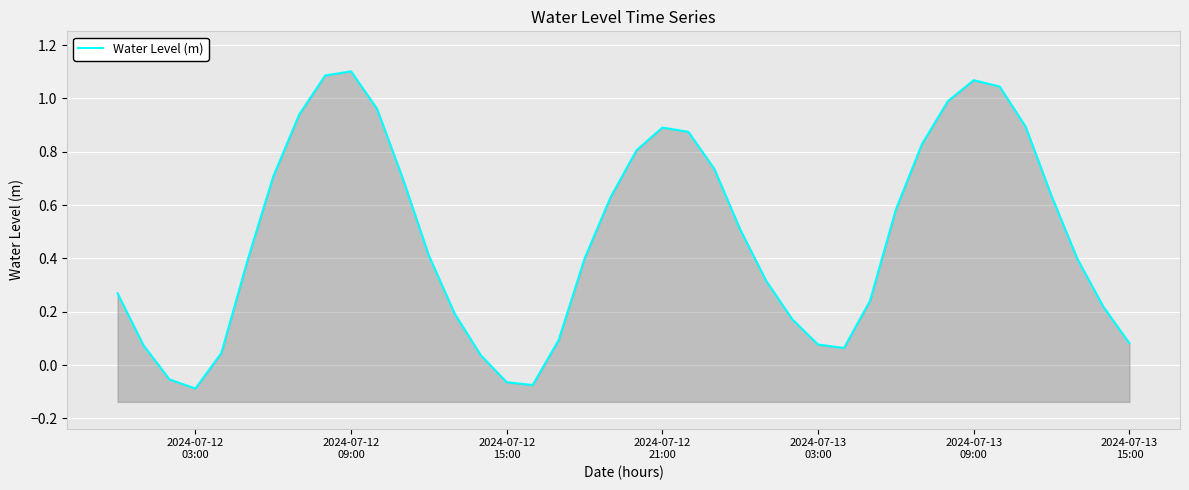

How many points are higher than both their immediate neighbors (excluding endpoints)?

3